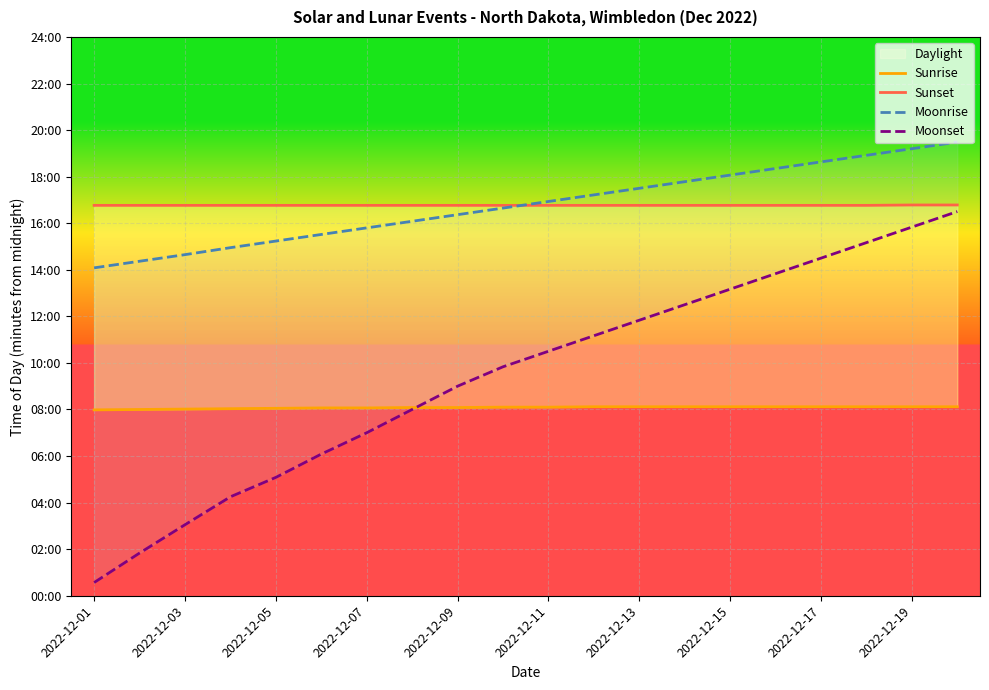

Rank the series by their maximum value, from highest to lowest.

Moonrise, Sunset, Moonset, Sunrise